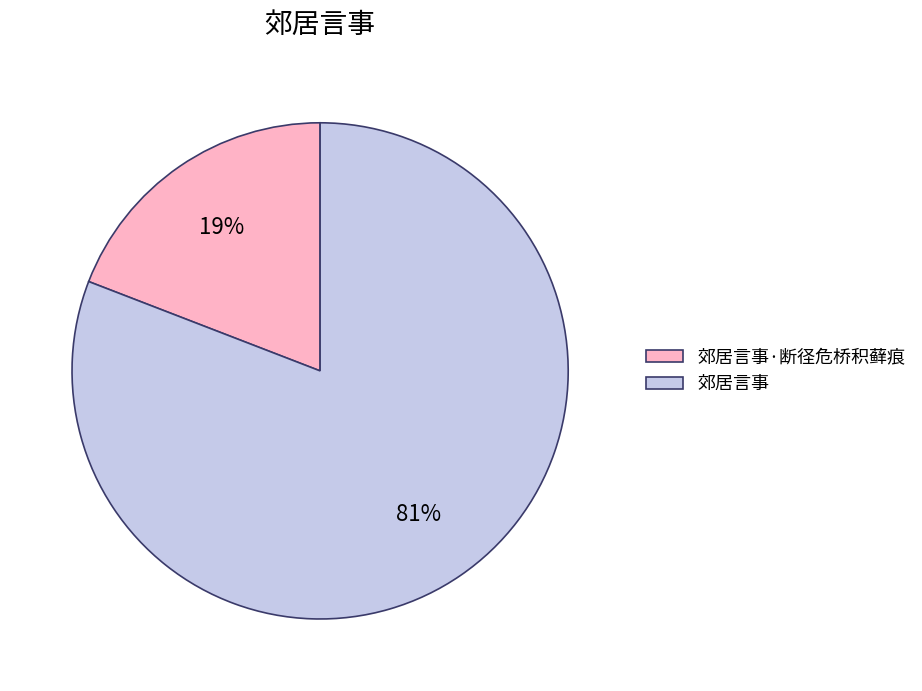

Is it true that 郊居言事 is 81% of the pie?

True